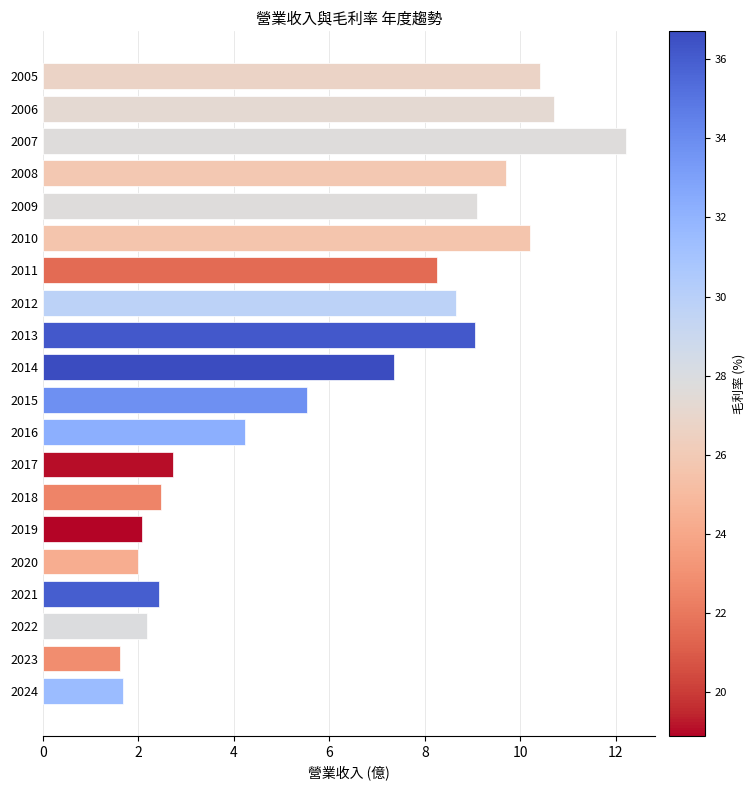

What is the greatest value displayed?

12.2